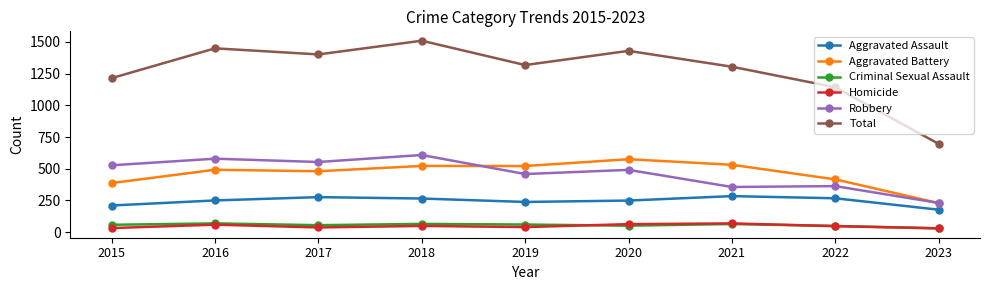

Which series has the largest total across all categories?

Total